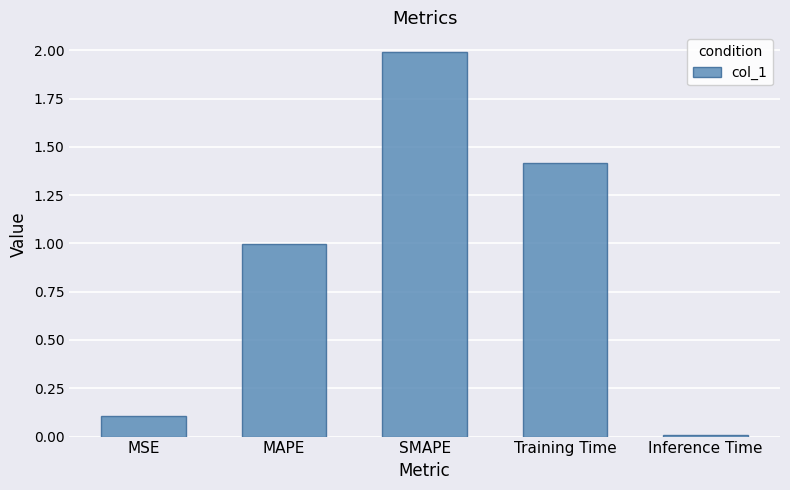

What is the sum of all values?

4.5